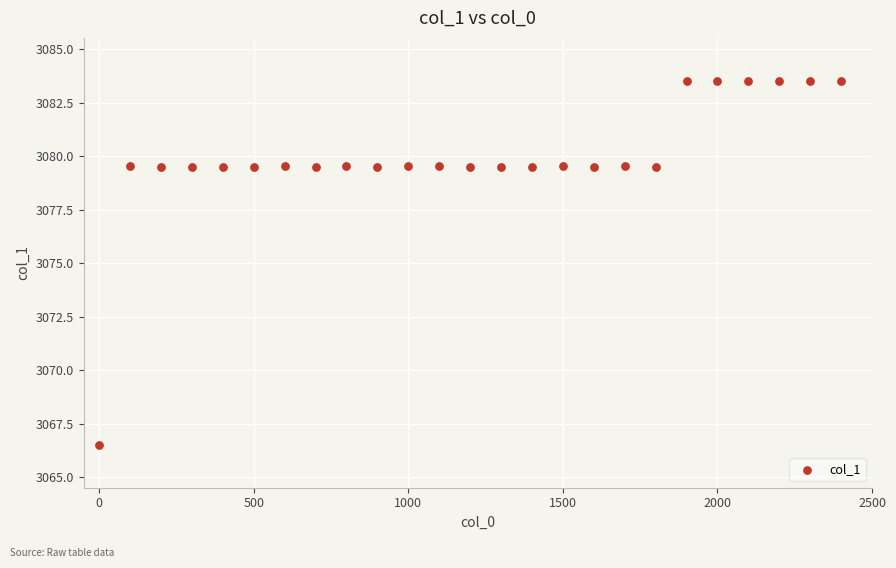

What is the range of Y values (max minus min)?

17.0